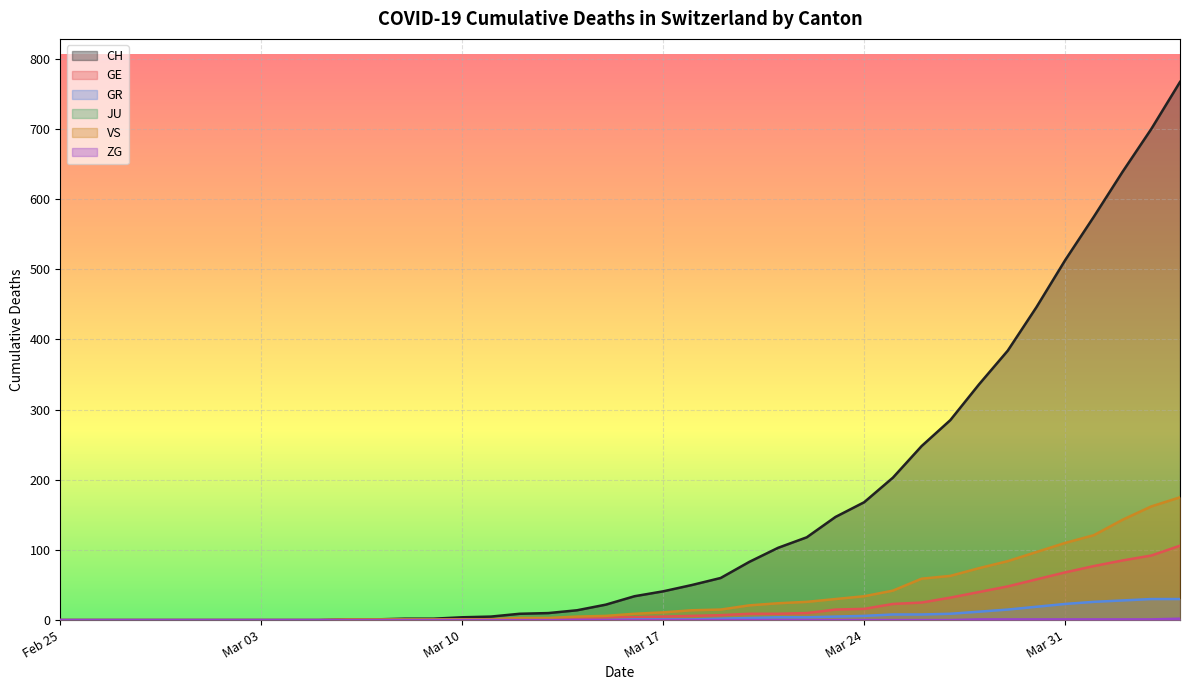

Which series has the largest total across all categories?

CH